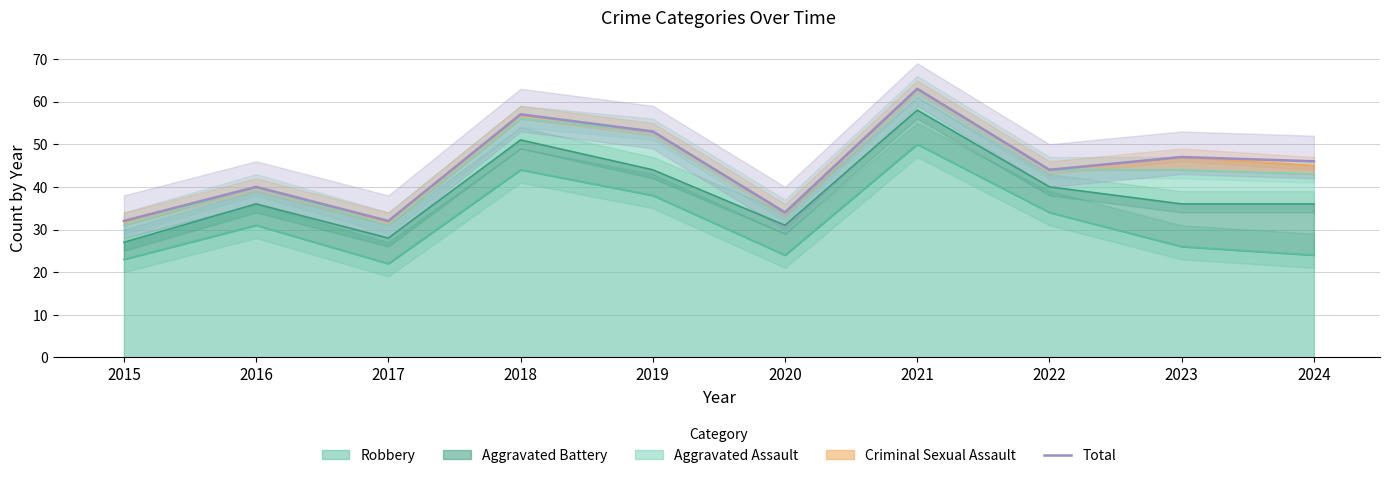

How many series are shown in this chart?

1